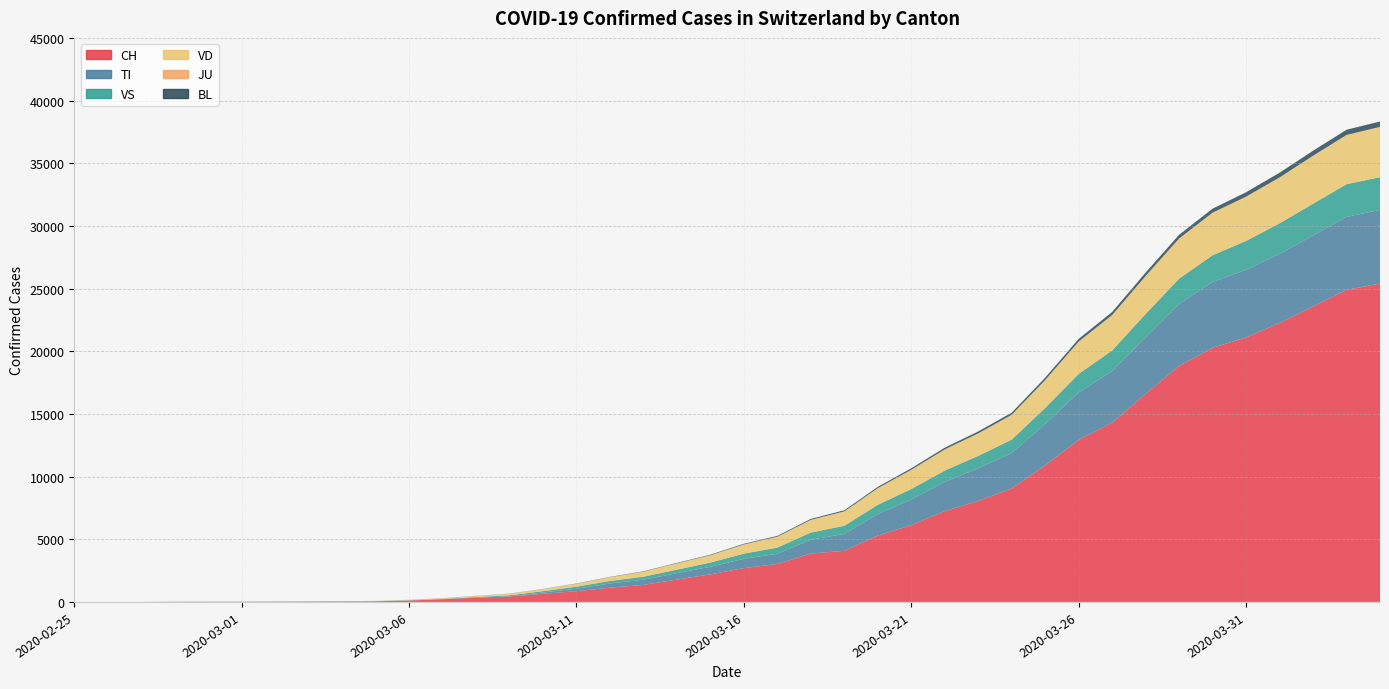

What is the difference between the VS values at 2020-03-24 and 2020-03-09?

1001